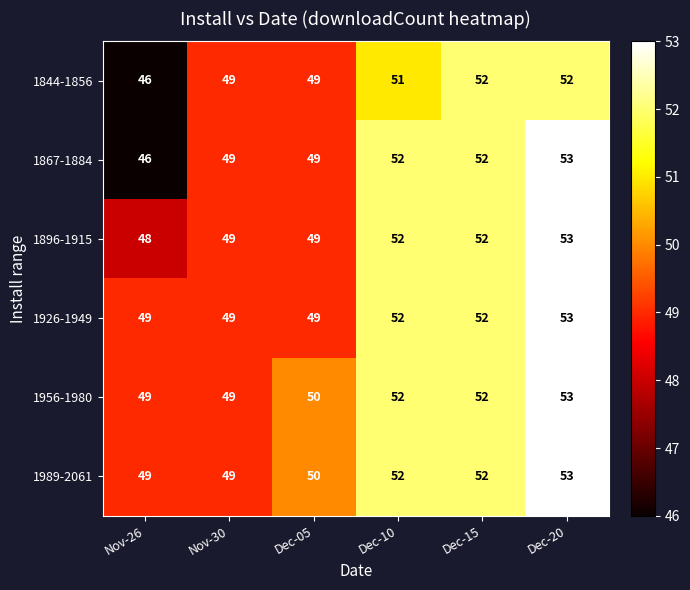

What is the difference between the second highest and minimum values in the 1956-1980 series?

3